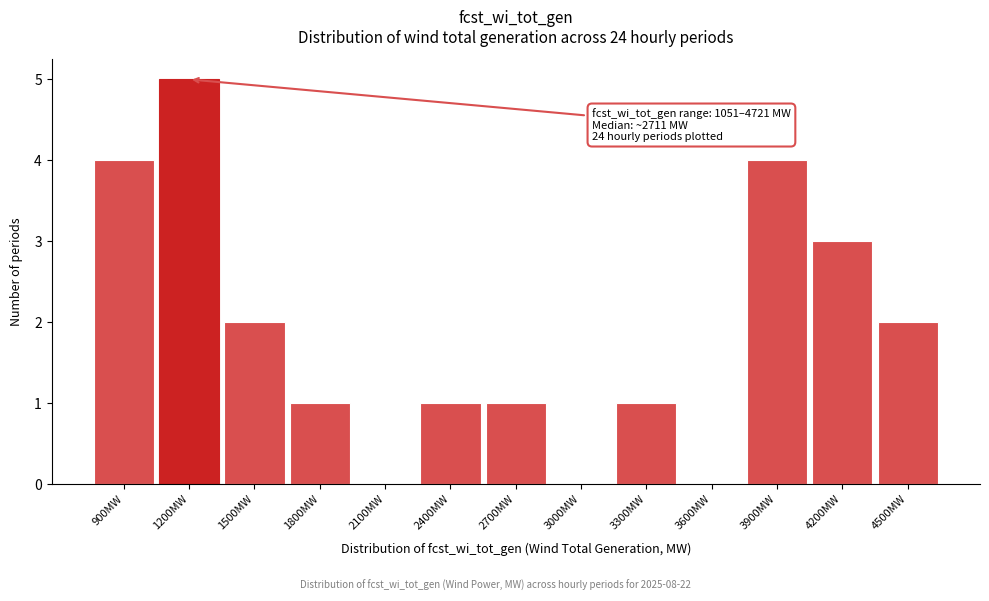

Reading left to right, list all the values displayed in this chart.

900MW=4	1200MW=5	1500MW=2	1800MW=1	2100MW=0	2400MW=1	2700MW=1	3000MW=0	3300MW=1	3600MW=0	3900MW=4	4200MW=3	4500MW=2